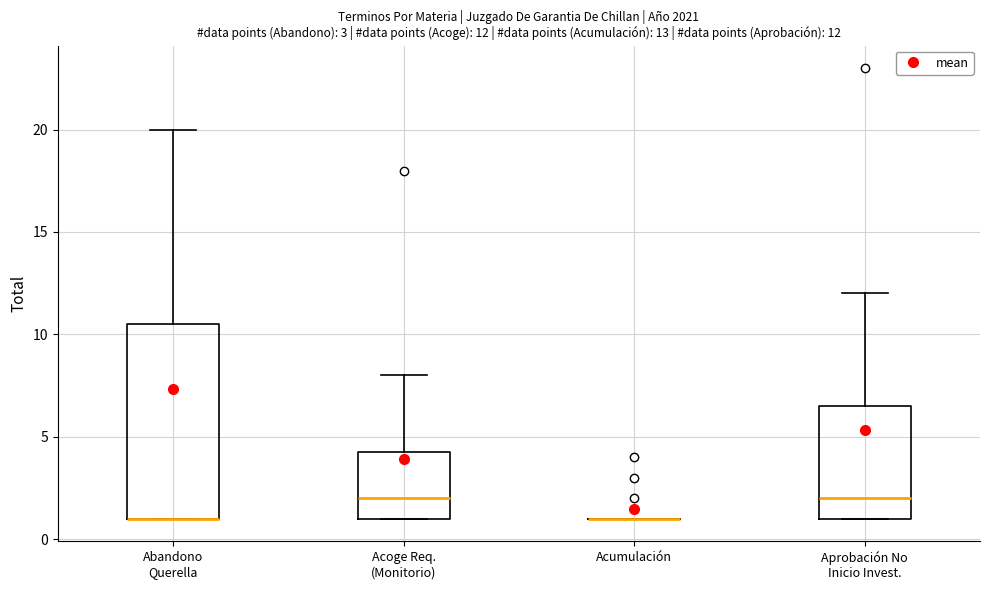

Comparing the boxes themselves (not the whiskers), which one is the tallest?

Abandono Querella